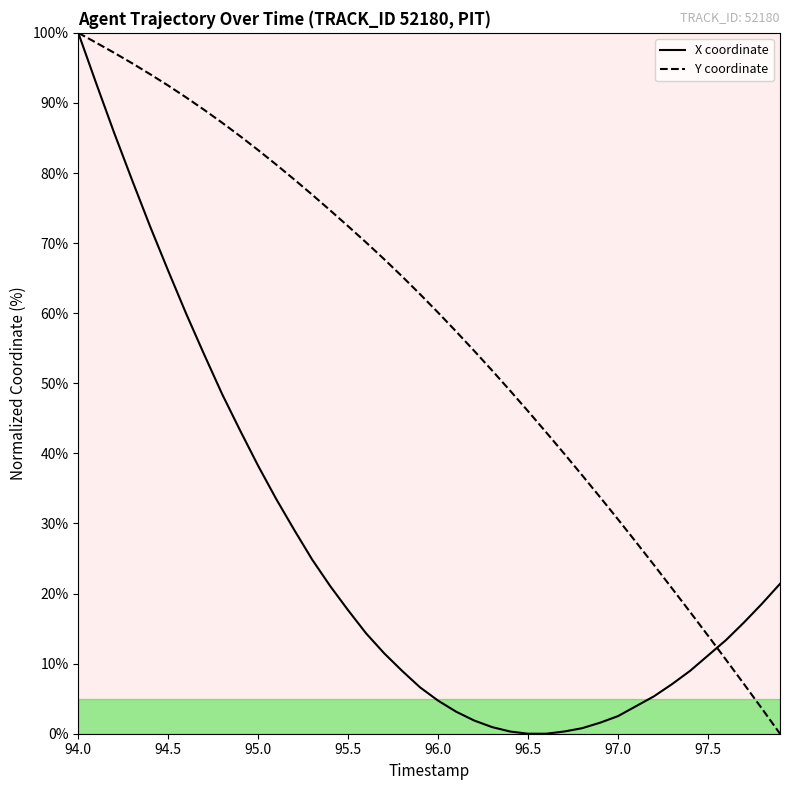

What is the greatest value displayed?

100.0